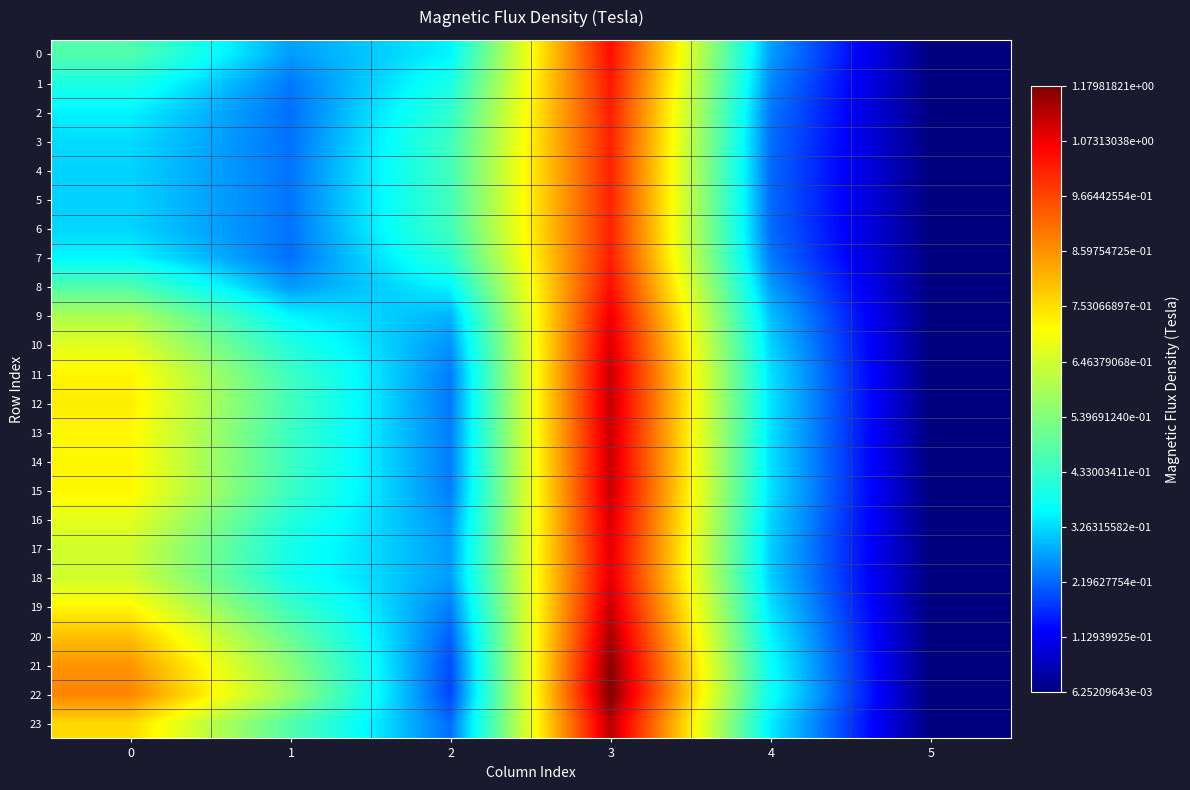

Reading right to left, extract all data points from this chart.

0: 5=0.0	4=0.3	3=1.0	2=0.3	1=0.3	0=0.5
1: 5=0.0	4=0.3	3=1.0	2=0.4	1=0.2	0=0.4
2: 5=0.0	4=0.2	3=1.0	2=0.4	1=0.2	0=0.3
3: 5=0.0	4=0.2	3=1.0	2=0.4	1=0.2	0=0.3
4: 5=0.0	4=0.2	3=1.0	2=0.5	1=0.2	0=0.3
5: 5=0.0	4=0.2	3=1.0	2=0.5	1=0.2	0=0.3
6: 5=0.0	4=0.2	3=1.0	2=0.4	1=0.2	0=0.3
7: 5=0.0	4=0.2	3=1.0	2=0.4	1=0.2	0=0.4
8: 5=0.0	4=0.3	3=1.0	2=0.4	1=0.3	0=0.5
9: 5=0.0	4=0.3	3=1.1	2=0.3	1=0.4	0=0.6
10: 5=0.0	4=0.3	3=1.1	2=0.3	1=0.4	0=0.7
11: 5=0.0	4=0.3	3=1.1	2=0.2	1=0.4	0=0.7
12: 5=0.0	4=0.3	3=1.1	2=0.2	1=0.5	0=0.7
13: 5=0.0	4=0.3	3=1.1	2=0.2	1=0.4	0=0.7
14: 5=0.0	4=0.3	3=1.1	2=0.2	1=0.4	0=0.7
15: 5=0.0	4=0.3	3=1.1	2=0.2	1=0.4	0=0.7
16: 5=0.0	4=0.3	3=1.1	2=0.3	1=0.4	0=0.7
17: 5=0.0	4=0.3	3=1.1	2=0.3	1=0.4	0=0.6
18: 5=0.0	4=0.3	3=1.1	2=0.3	1=0.4	0=0.6
19: 5=0.0	4=0.3	3=1.1	2=0.2	1=0.4	0=0.7
20: 5=0.0	4=0.4	3=1.1	2=0.2	1=0.5	0=0.8
21: 5=0.0	4=0.4	3=1.2	2=0.2	1=0.5	0=0.9
22: 5=0.0	4=0.4	3=1.2	2=0.2	1=0.6	0=0.9
23: 5=0.0	4=0.3	3=1.1	2=0.2	1=0.5	0=0.8